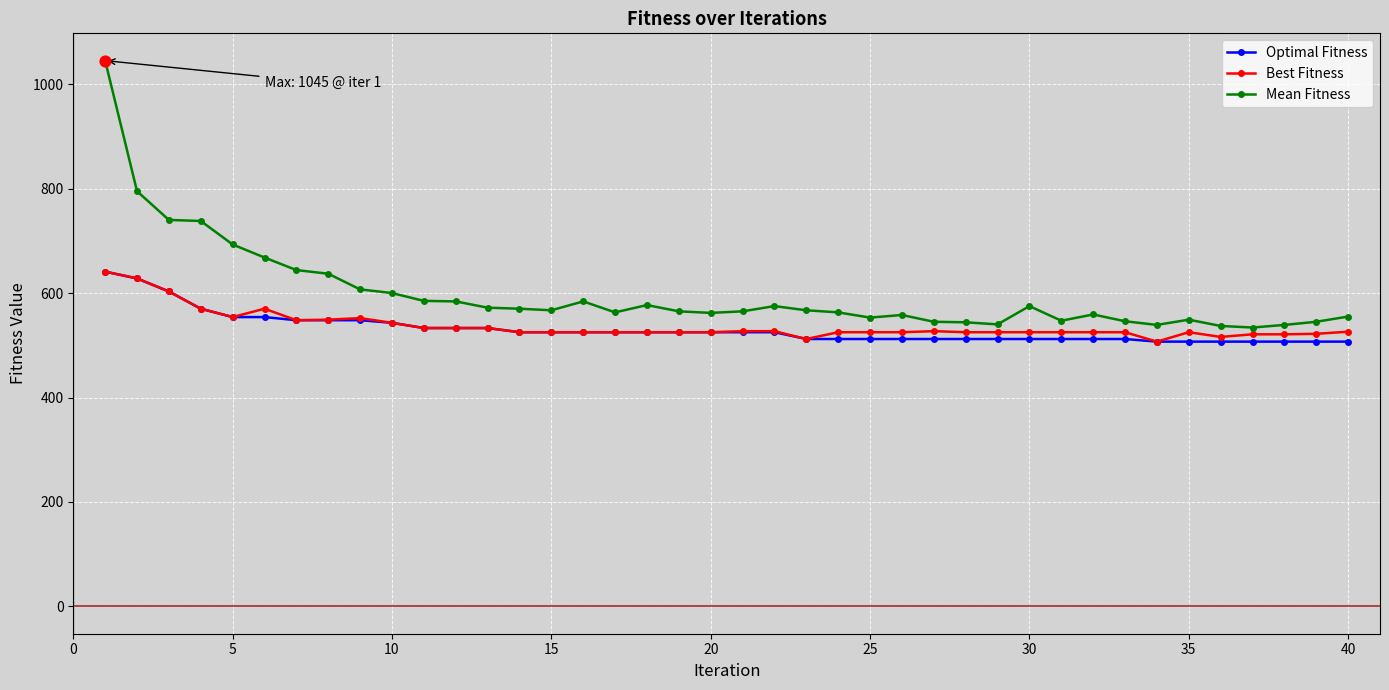

Which series has the largest total across all categories?

Mean Fitness